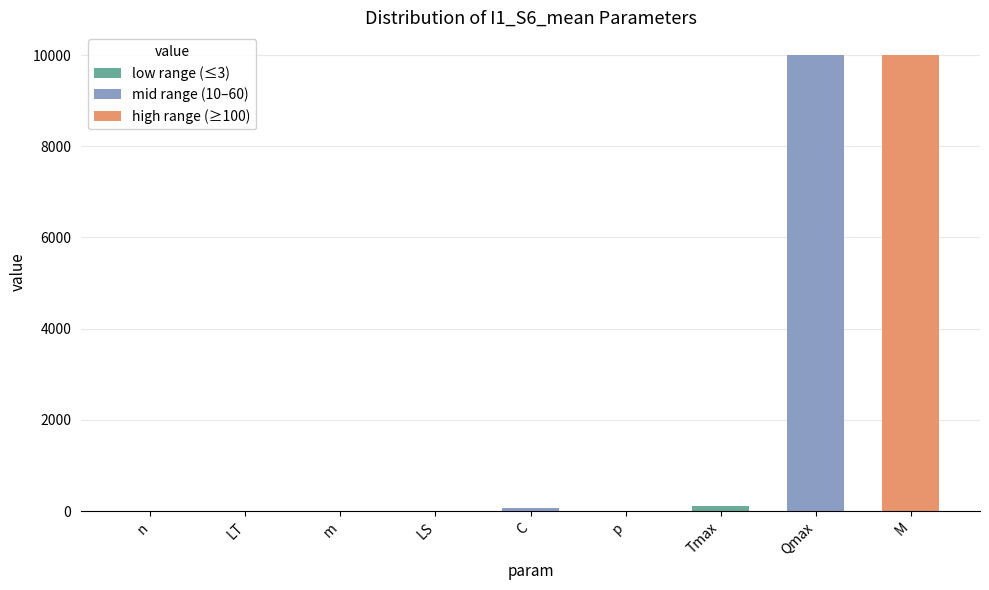

Count the number of categories in the chart.

9